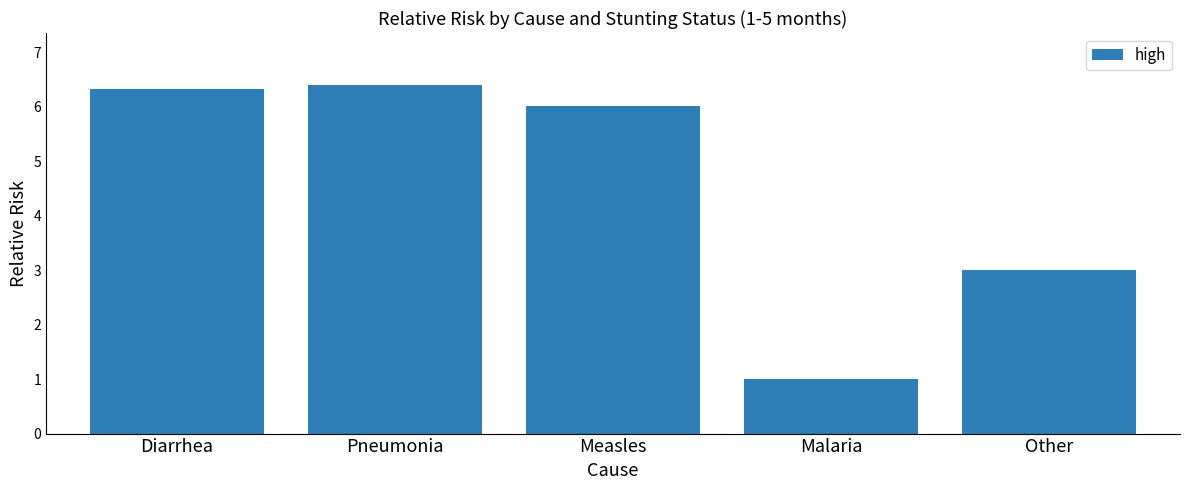

What is the ratio of the value at Pneumonia to the value at Malaria?

6.4